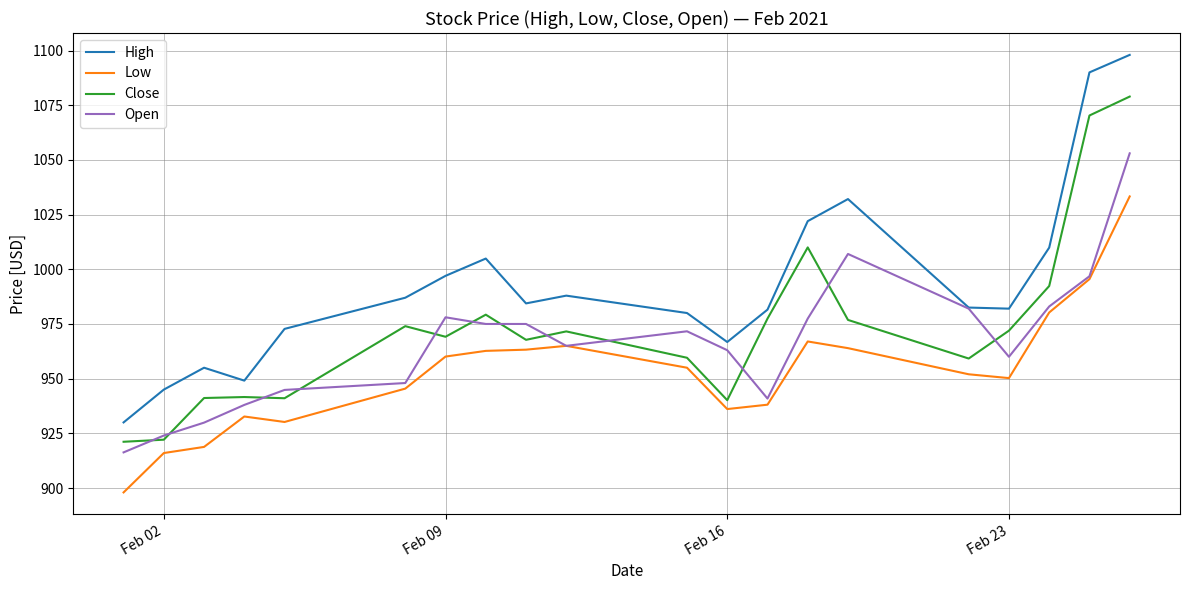

True or false: Open has more than 1 points higher than both neighbors.

True